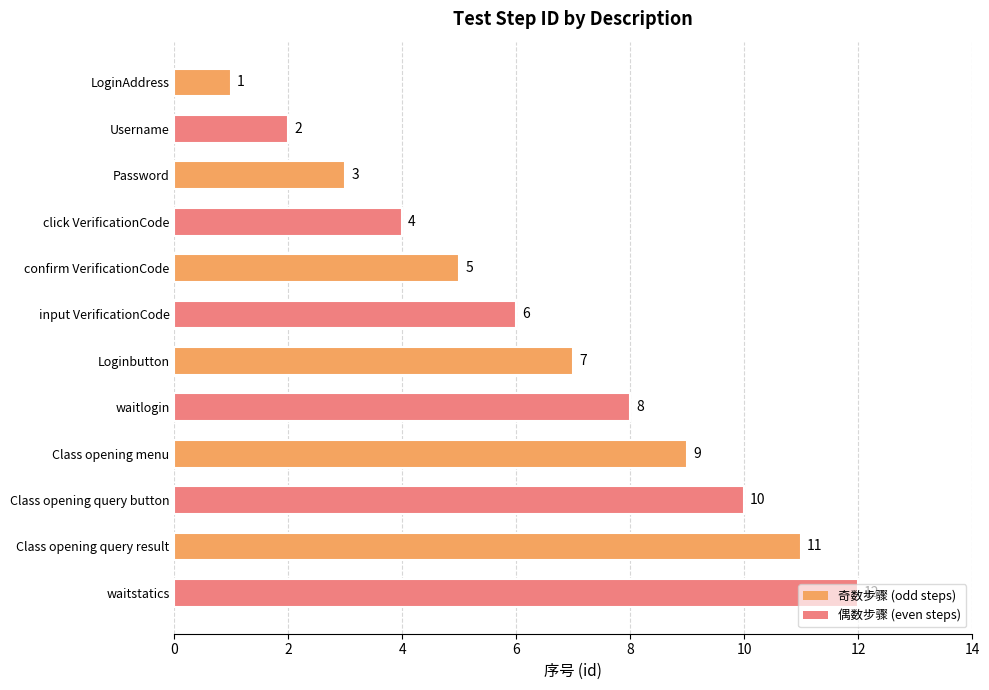

Read the value at Class opening query button.

10